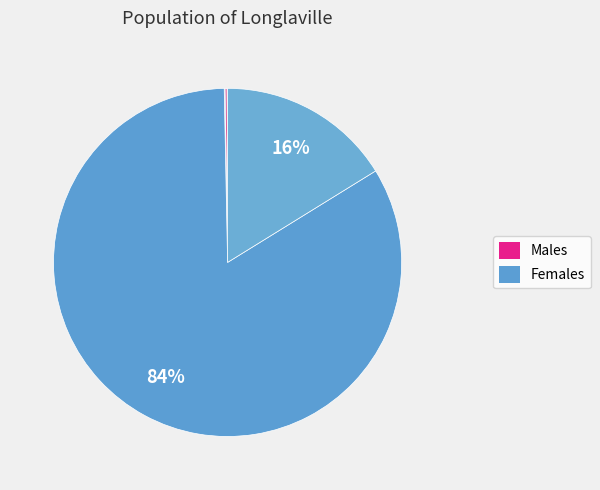

How many segments does this pie chart have?

7